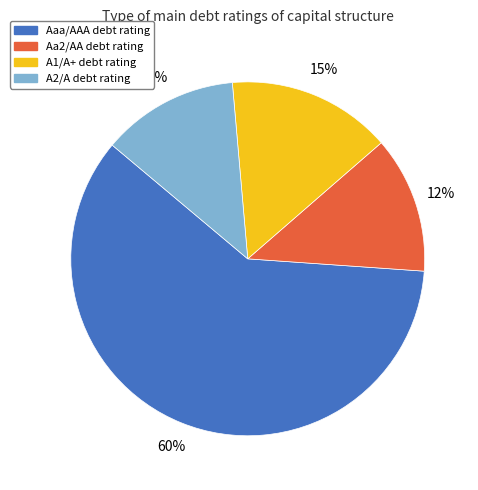

To the nearest percent, what is the combined percentage of Aa2/AA and A2/A?

25%